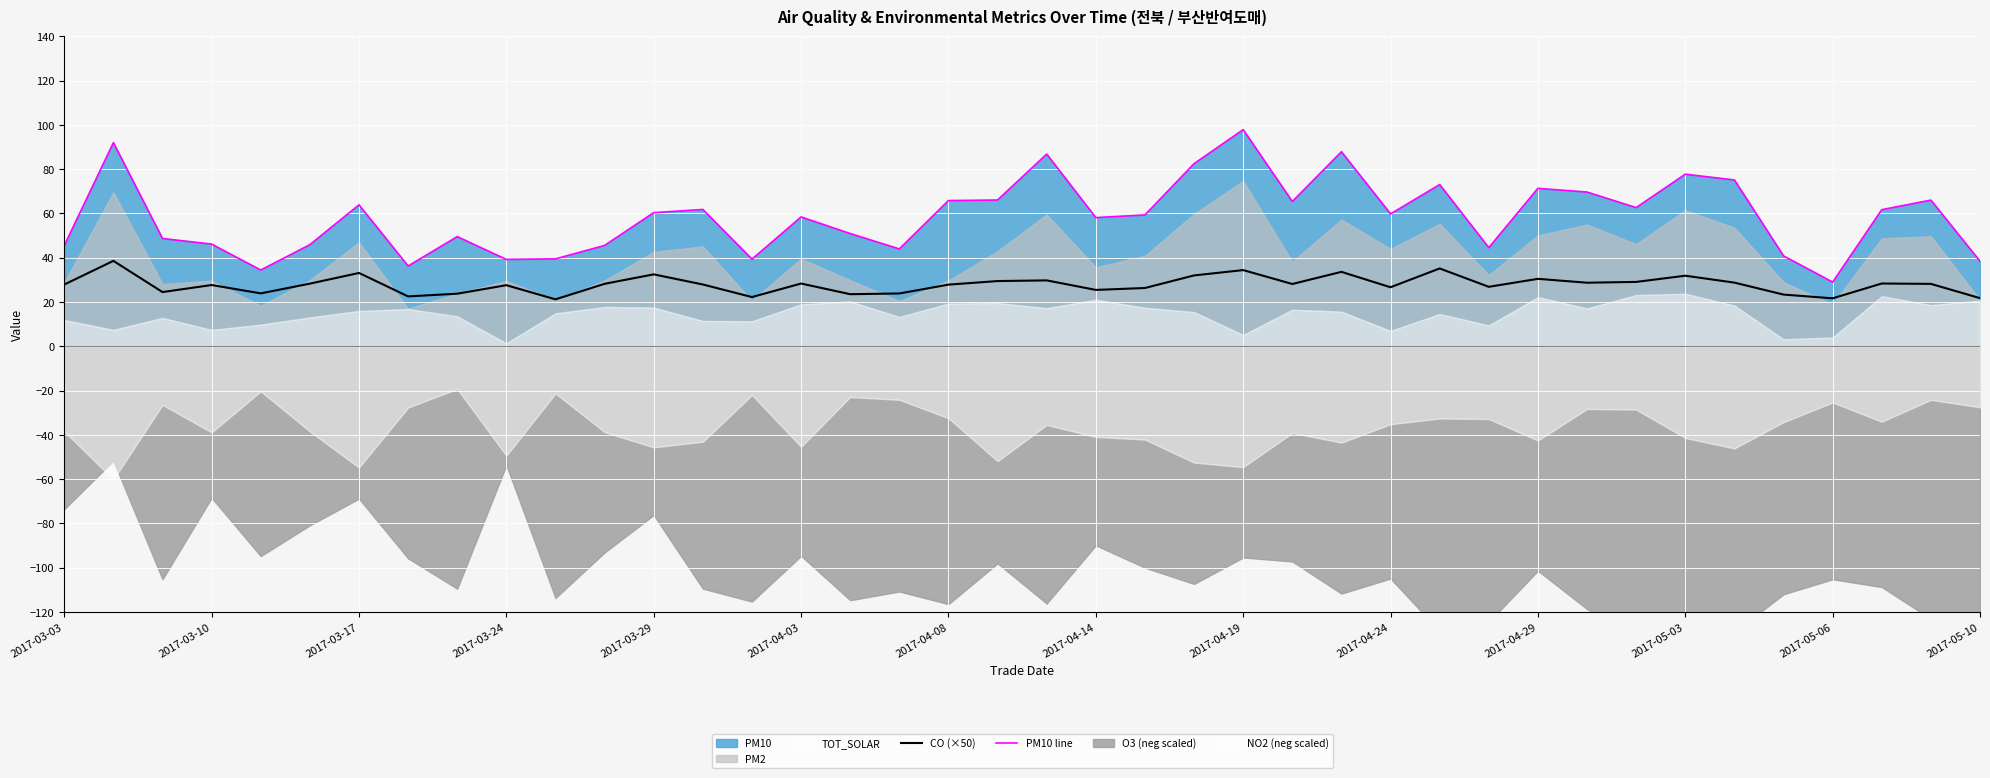

Reading left to right, transcribe all the data shown in this chart.

CO (×50): 27.9	38.6	24.5	27.6	23.9	28.3	33.1	22.5	23.7	27.6	21.2	28.2	32.5	27.9	22.2	28.3	23.5	23.8	27.8	29.4	29.7	25.4	26.3	32.0	34.4	28.1	33.6	26.6	35.1	26.8	30.4	28.7	29.0	31.8	28.7	23.3	21.6	28.3	28.2	21.7
PM10 line: 45.5	91.9	48.7	46.1	34.4	45.9	63.9	36.2	49.5	39.2	39.5	45.5	60.3	61.8	39.3	58.4	50.9	43.9	65.8	66.0	86.8	58.1	59.3	82.5	97.8	65.4	87.8	59.8	73.0	44.5	71.3	69.6	62.6	77.7	75.1	40.8	29.0	61.7	66.0	38.4